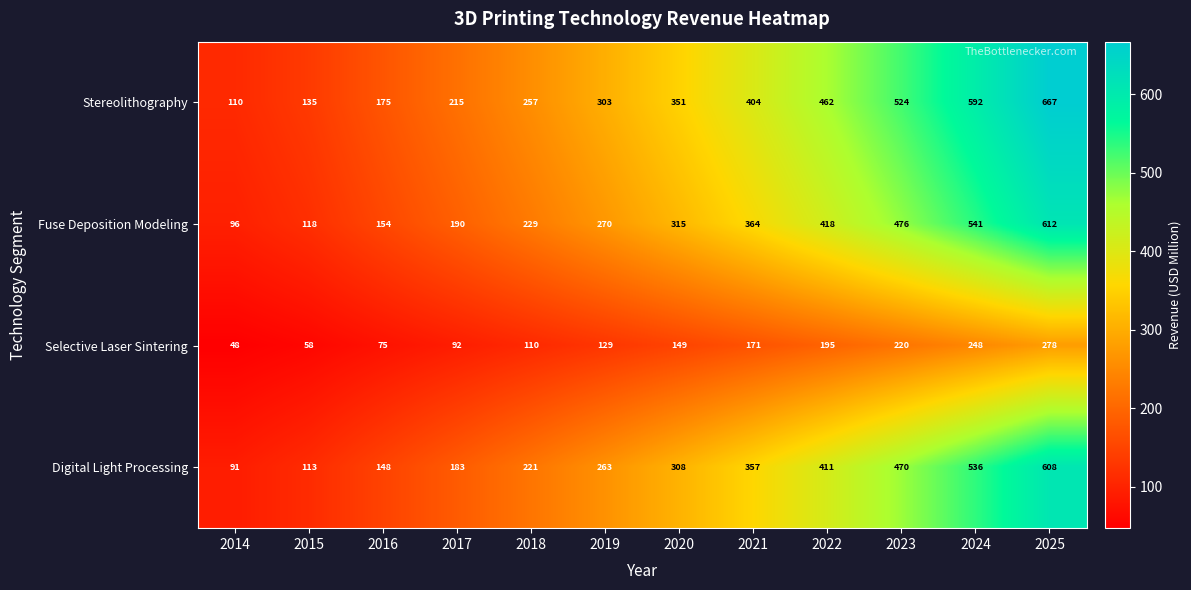

At 2024, list the series in order from largest to smallest.

Stereolithography, Fuse Deposition Modeling, Digital Light Processing, Selective Laser Sintering